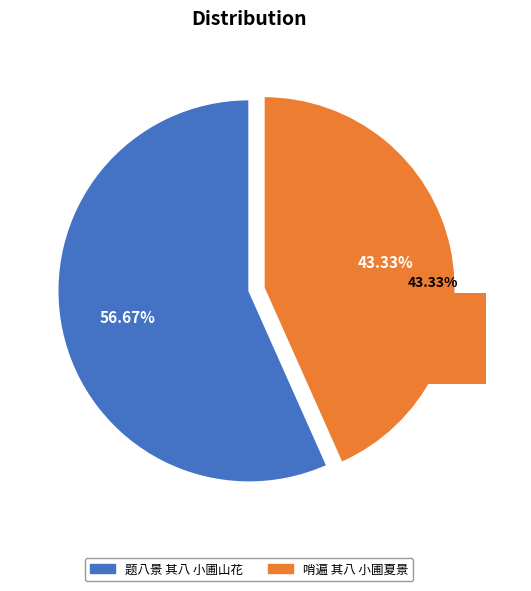

What percentage is NOT represented by 哨遍 其八 小圃夏景?

56.7%